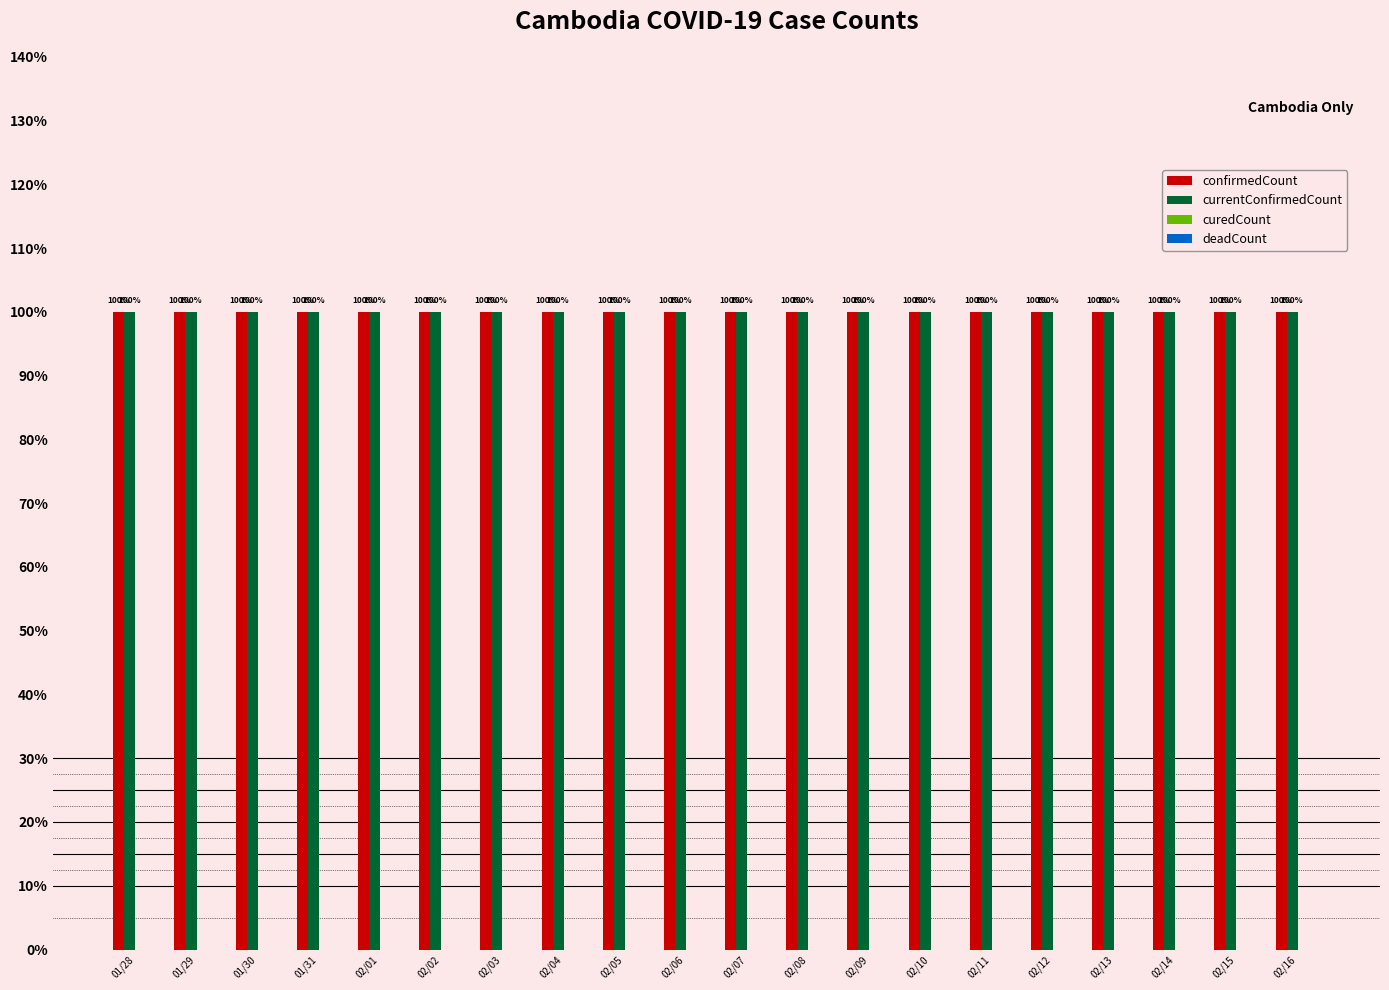

What is the label of the 7th bar from the right?

02/10